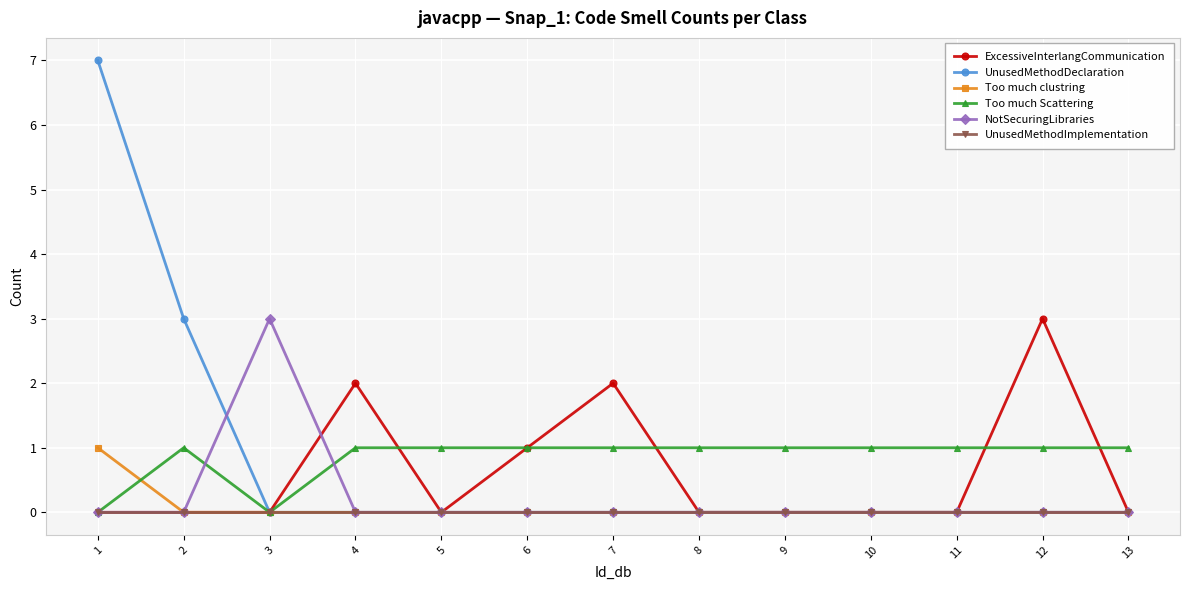

Which series changed the most between 6 and 12?

ExcessiveInterlangCommunication